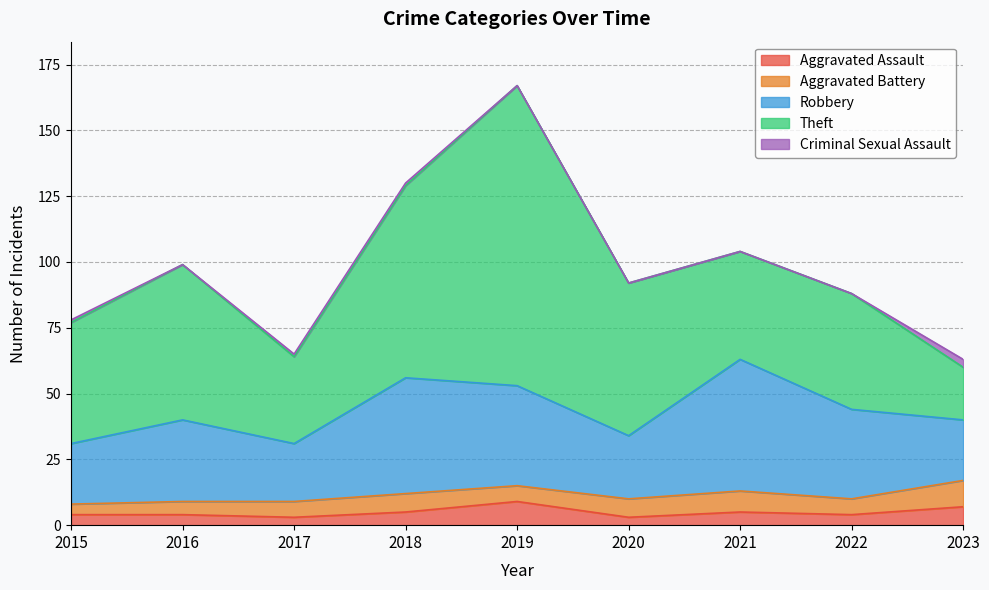

Between 2017 and 2018, which series saw the biggest shift?

Theft